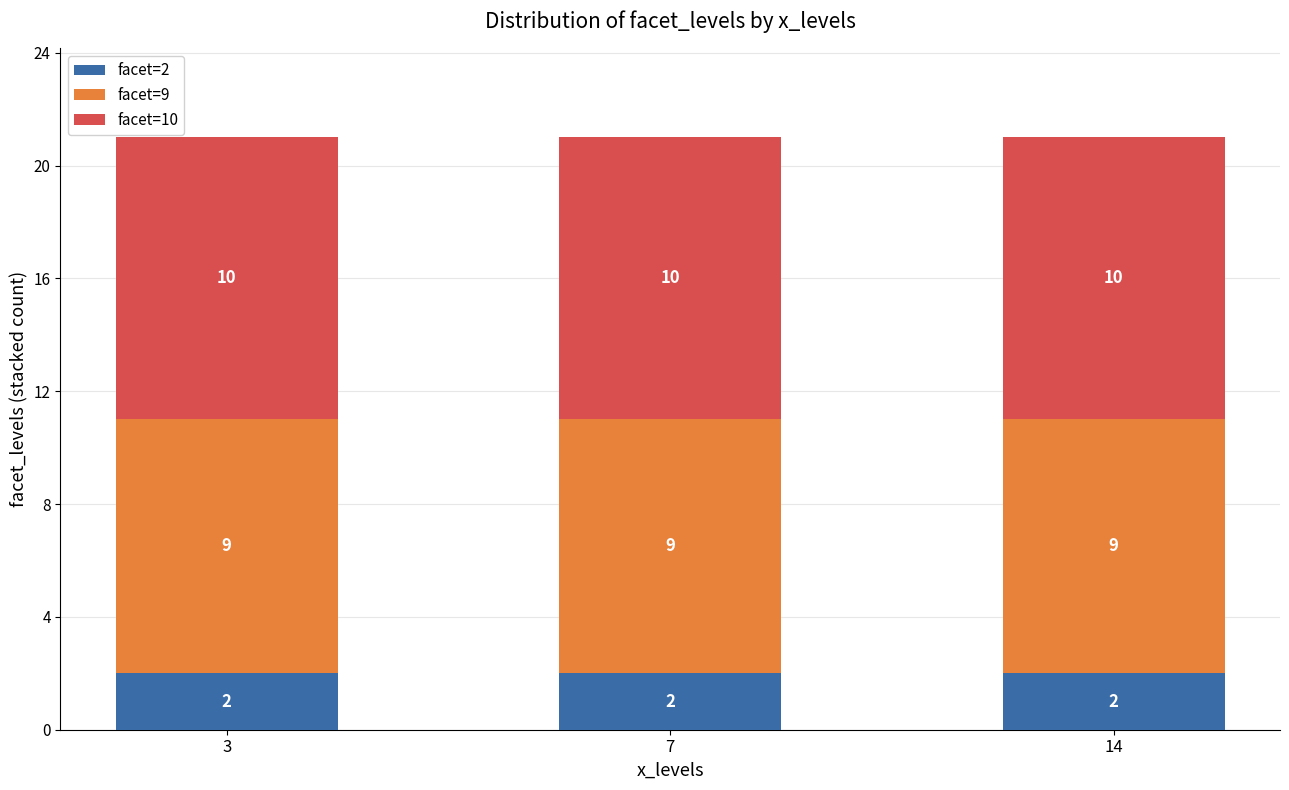

True or false: facet=2 has a value of 3 at 3.

False